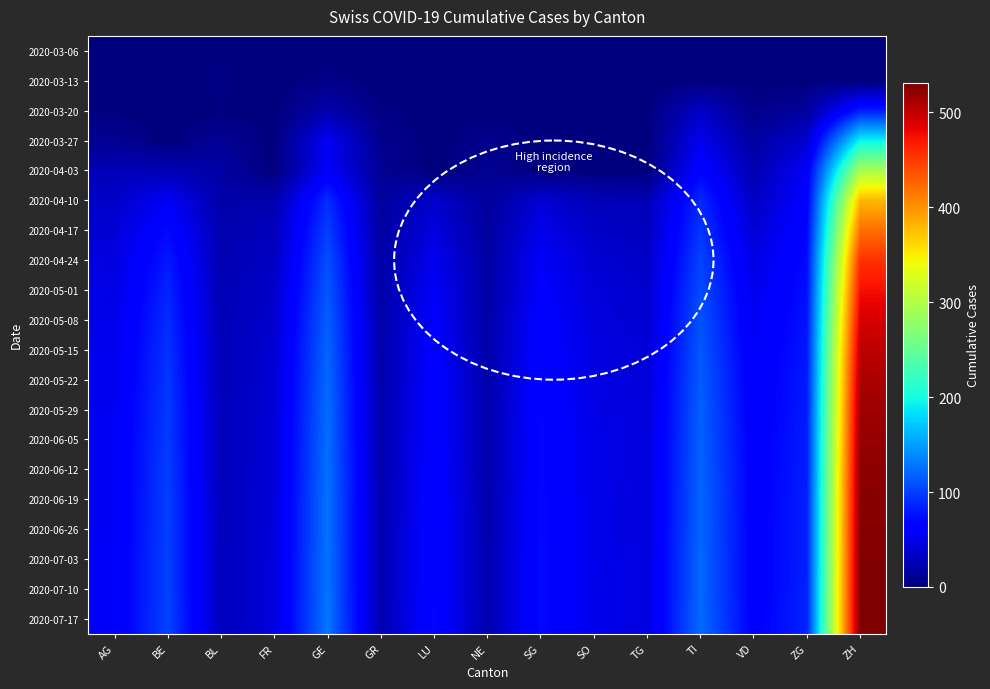

Between GE and SO, which series saw the biggest shift?

2020-07-03